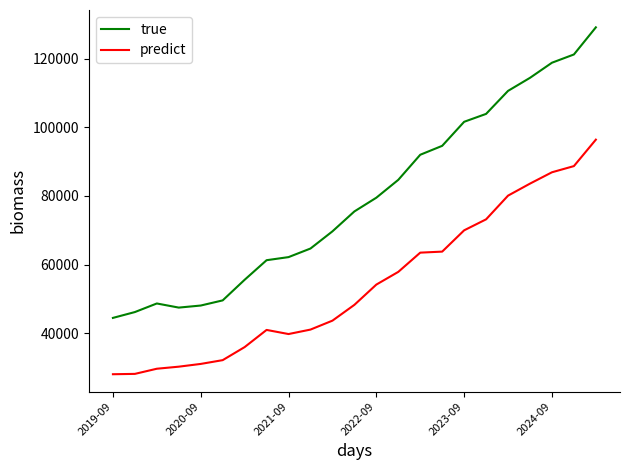

Rank the series by their maximum value, from lowest to highest.

predict, true